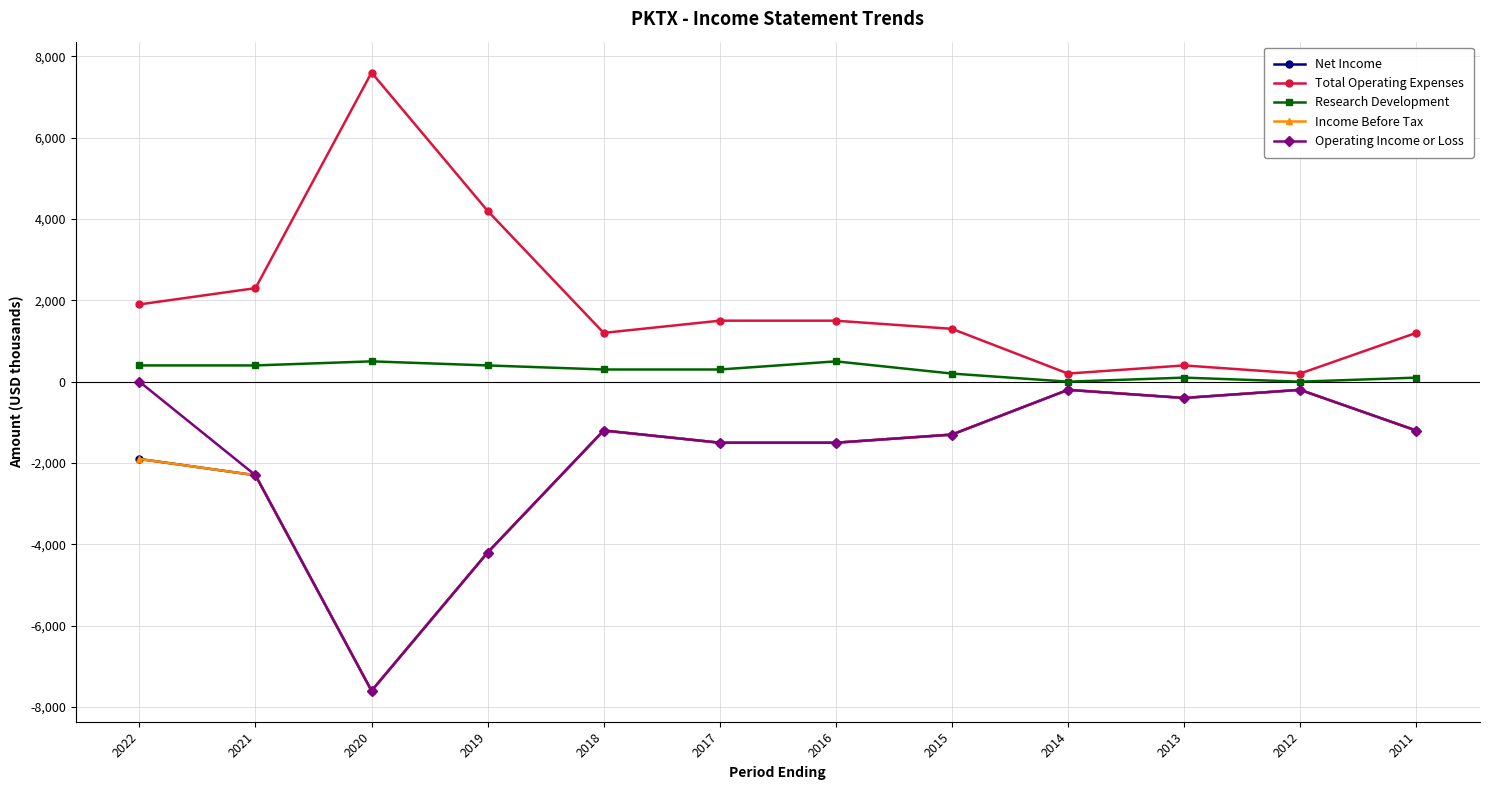

True or false: Total Operating Expenses and Income Before Tax intersect in this chart.

False